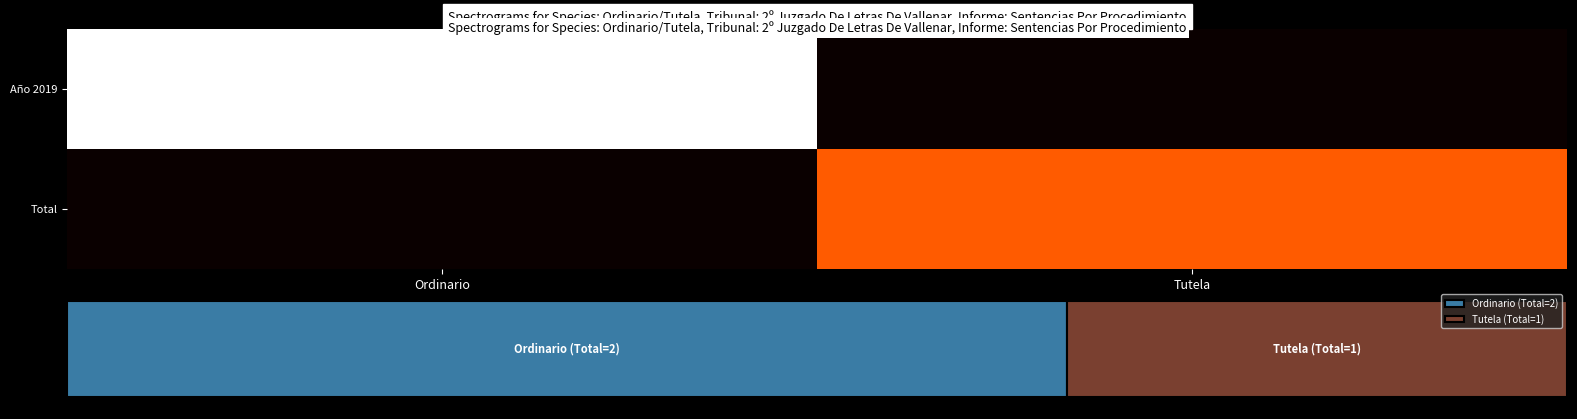

Reading right to left, extract all data points from this chart.

Año 2019: Tutela=0	Ordinario=2
Total: Tutela=1	Ordinario=0